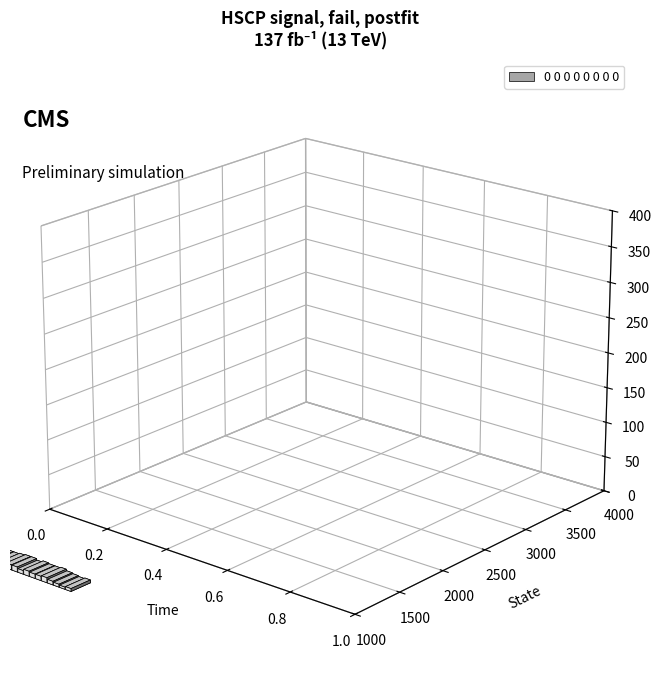

Rank the categories by value from highest to lowest.

0.18, 0.2, 0.24, 0.3, 0.16, 0.26, 0.28, 0.04, 0.08, 0.1, 0.12, 0.14, 0.22, 0.32, 0.02, 0.34, 0.38, 0.06, 0.36, 0.0